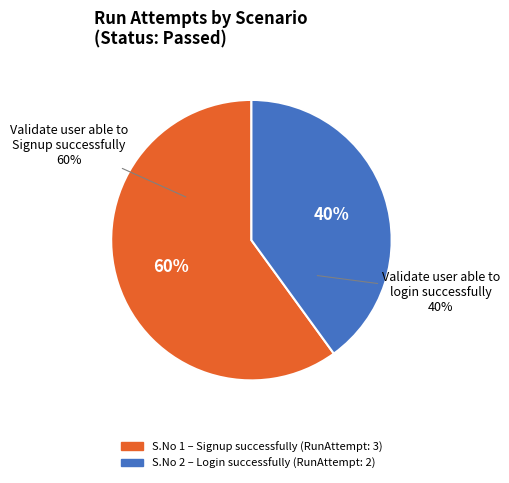

Which category has the smallest portion of the pie?

2